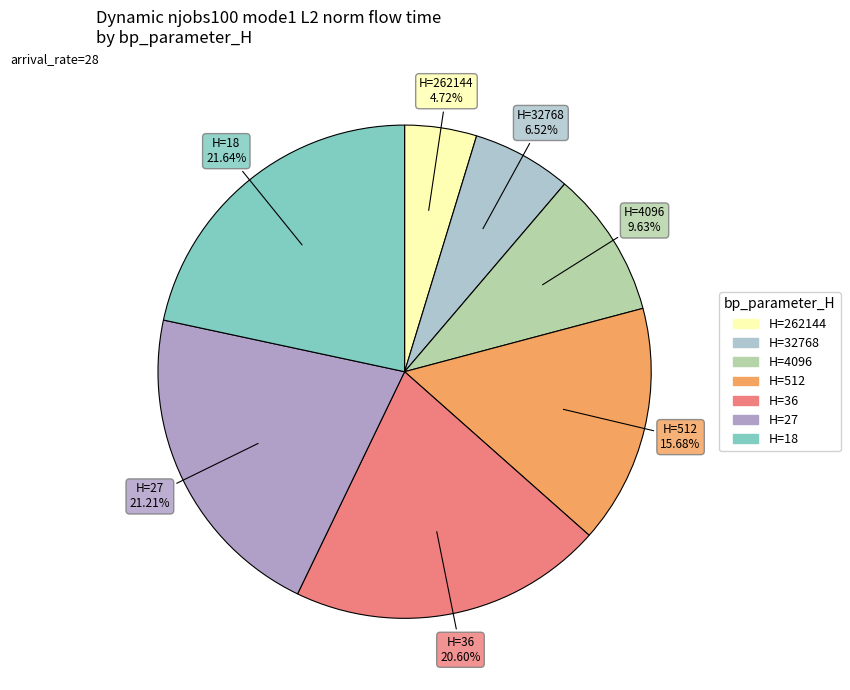

How many slices are in this pie chart?

7